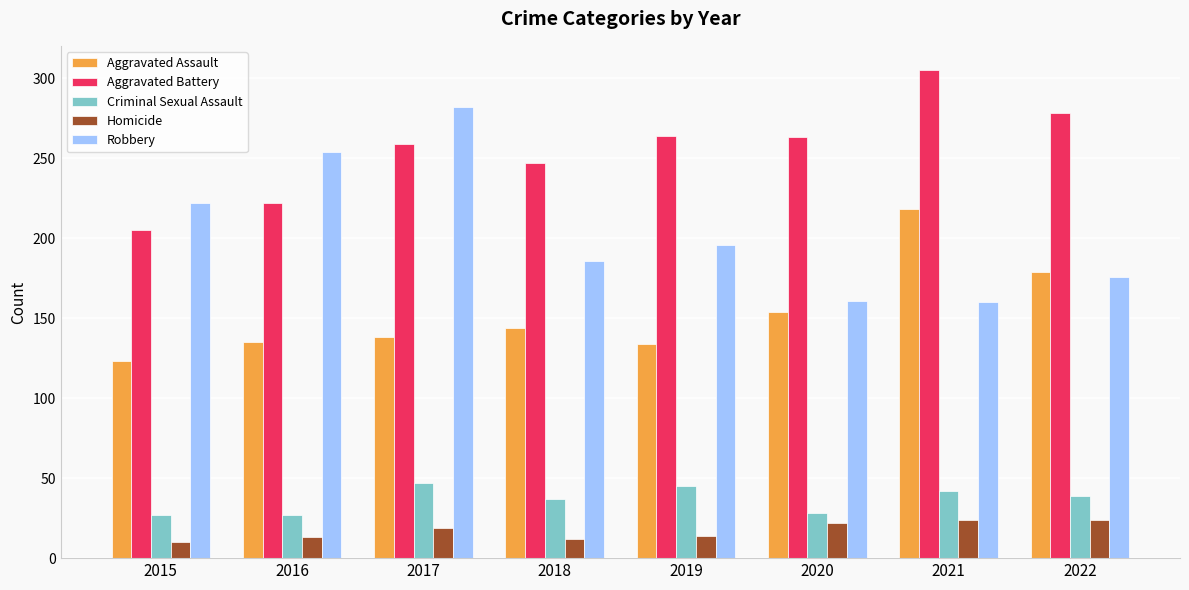

Which series has the largest total across all categories?

Aggravated Battery